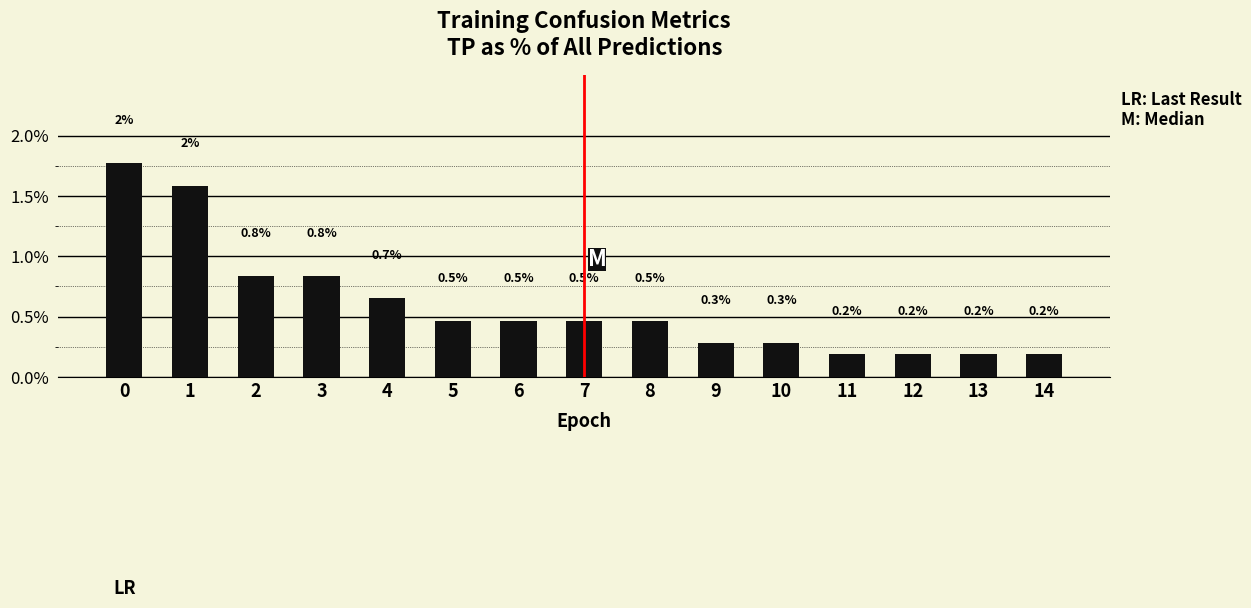

What is the difference between the second highest and minimum values?

1.4